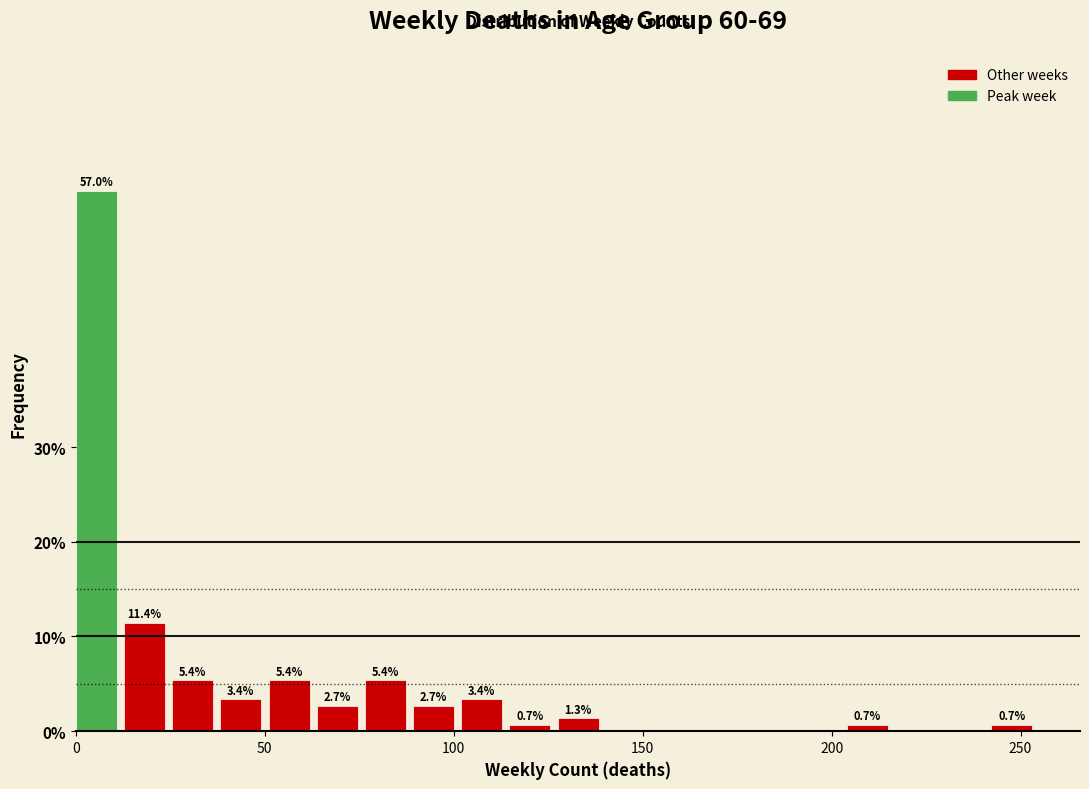

Around what value on the x-axis is the tallest bar? Give the approximate position of its centre, as read against the axis.

5